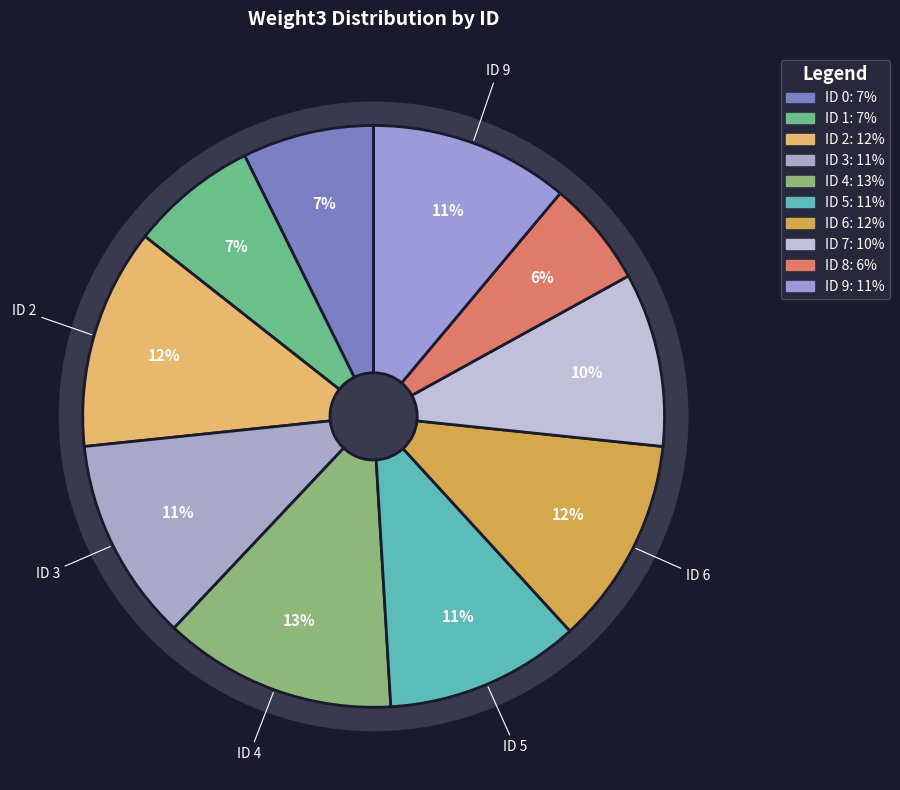

To the nearest percent, what portion does 9 represent?

11%